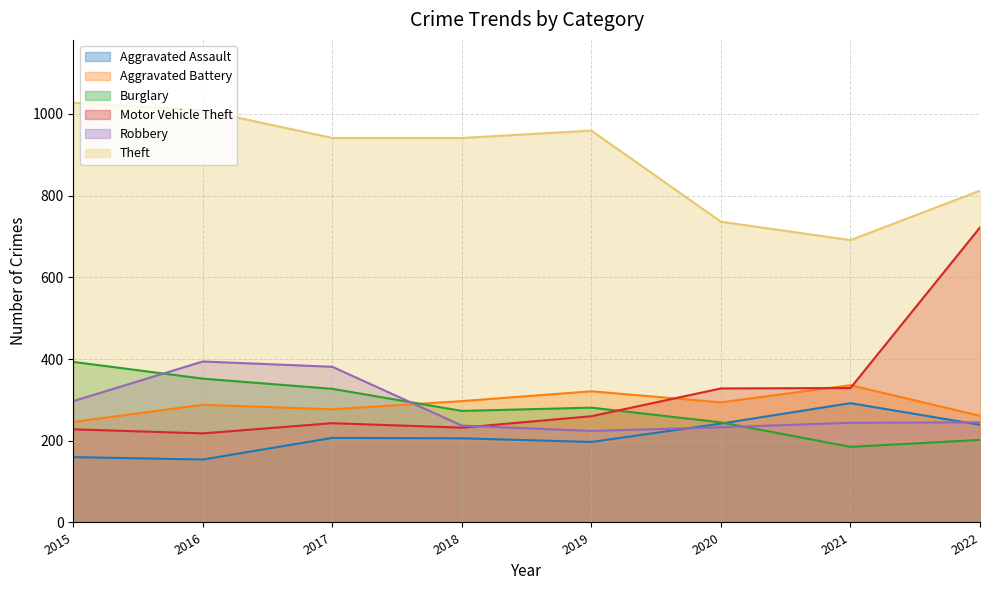

Which has a higher value, 2016 or 2022?

2022